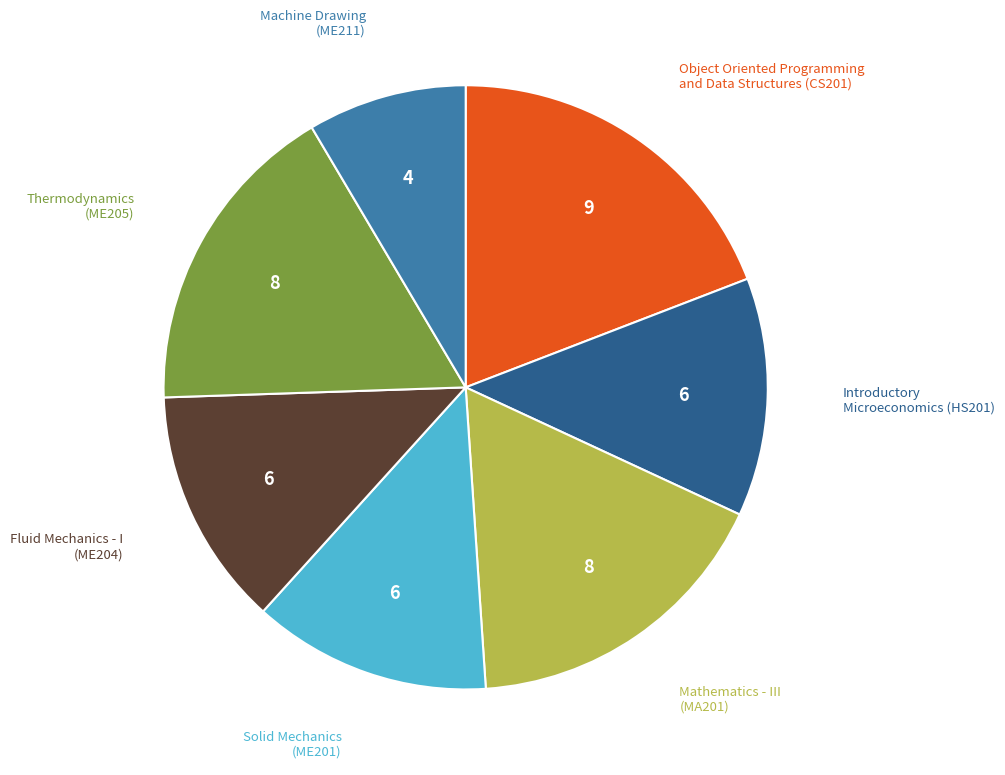

Is there any slice that represents more than half of the pie?

No